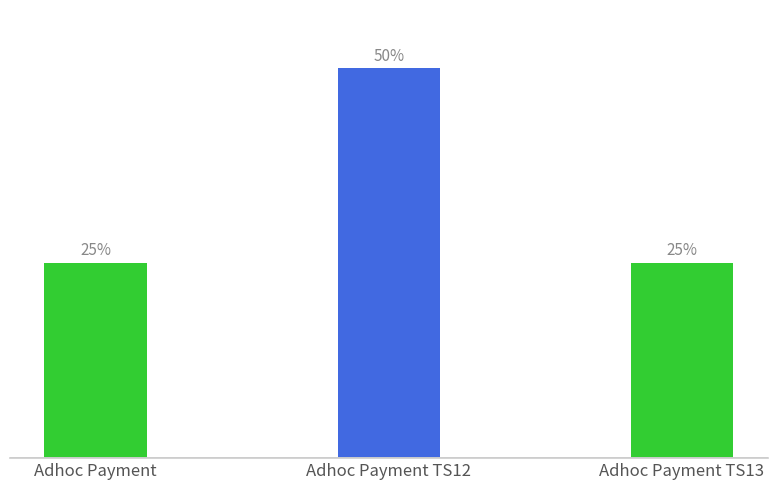

What is the label of the 3rd bar from the right?

Adhoc Payment